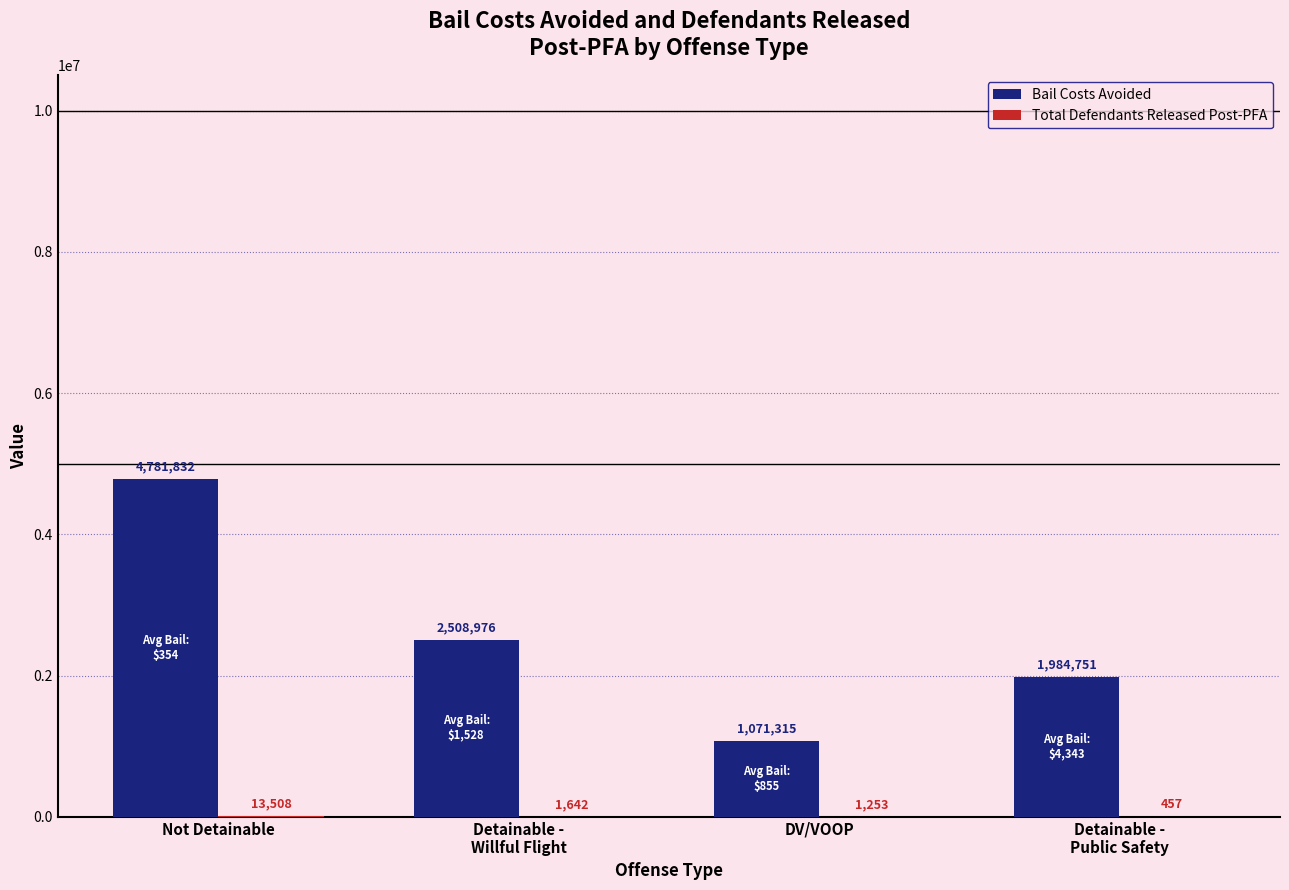

At which label does Bail Costs Avoided first exceed 2508976?

Not Detainable